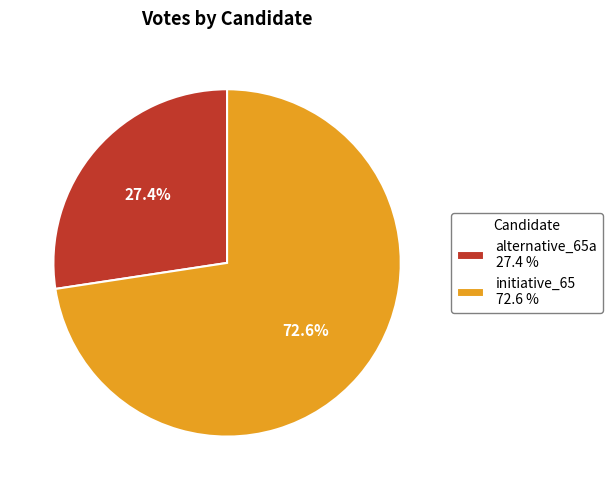

The initiative_65 slice represents 73% of the pie. True or false?

True